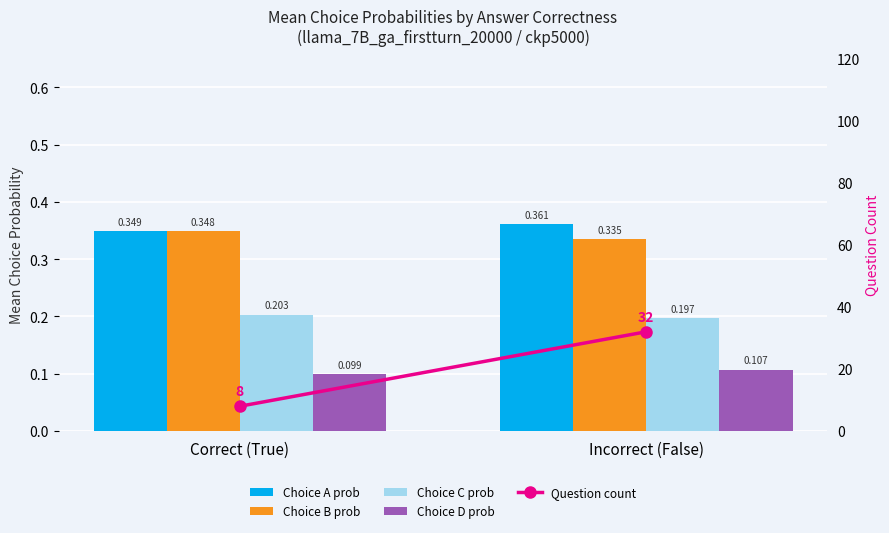

What are all the series names shown in the legend?

Choice A prob, Choice B prob, Choice C prob, Choice D prob, Question count